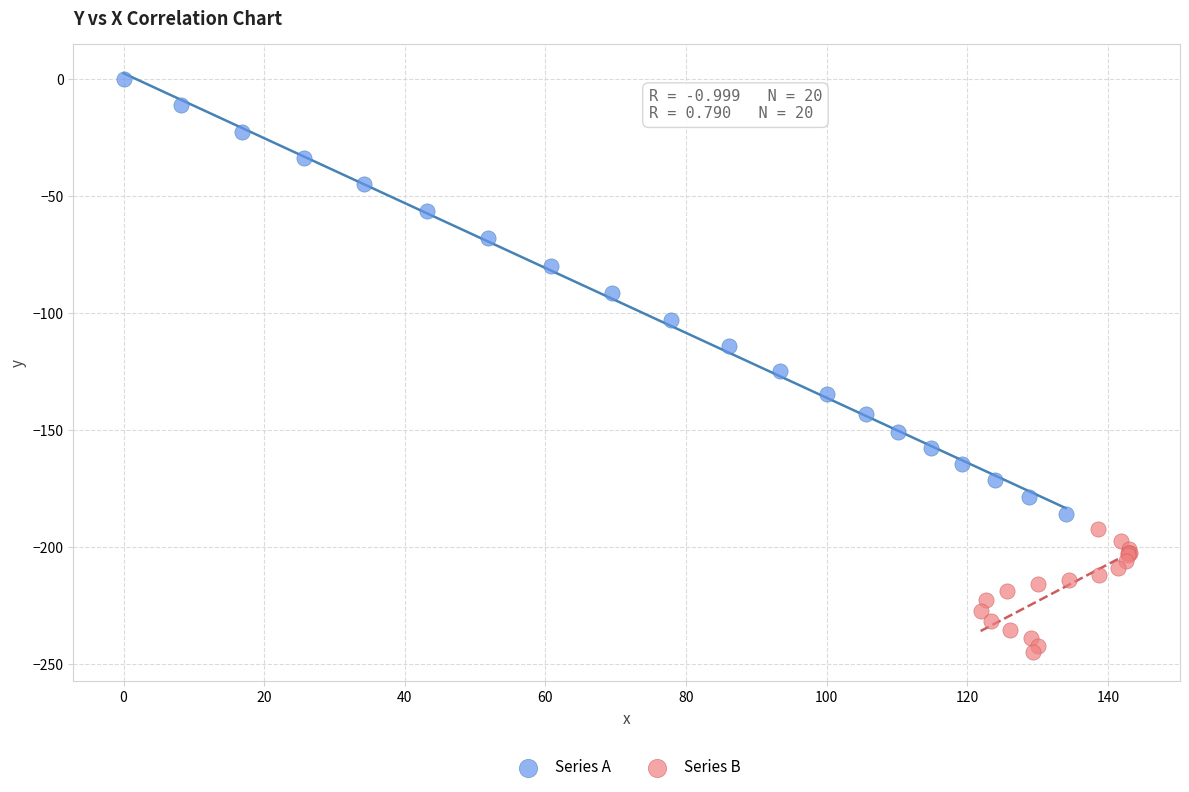

Which series reaches the maximum Y coordinate?

Series A